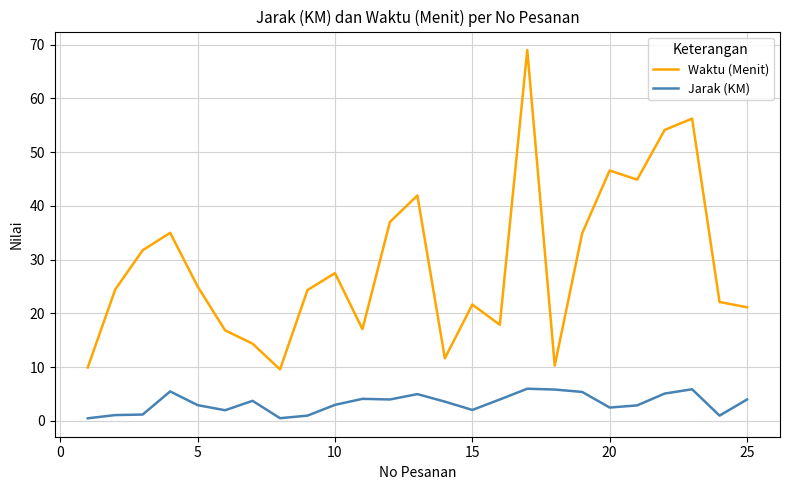

Rank the series by their maximum value, from lowest to highest.

Jarak (KM), Waktu (Menit)